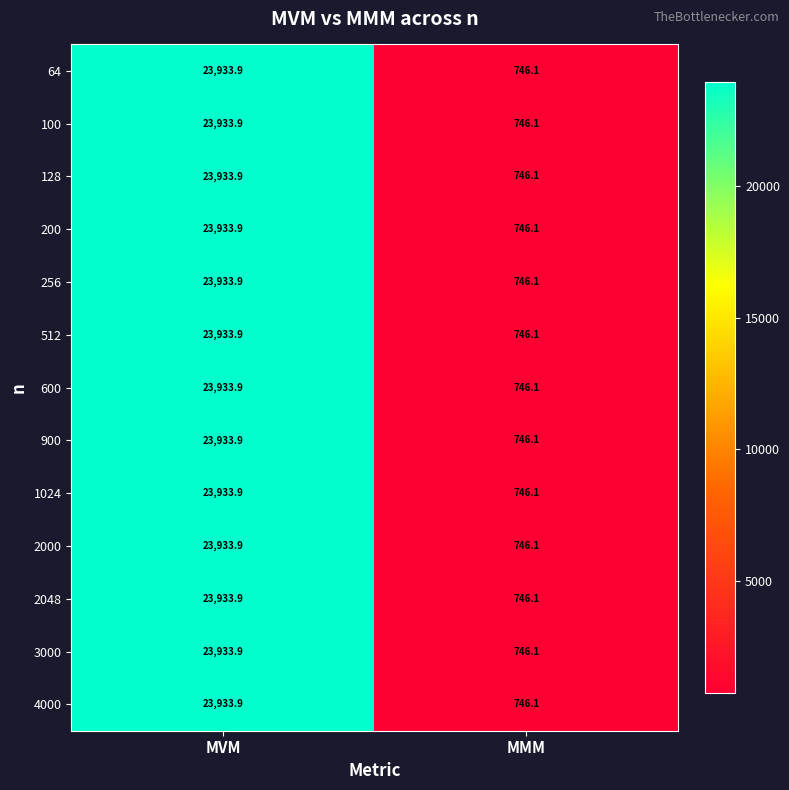

What is the total value across all series at MMM?

9699.3